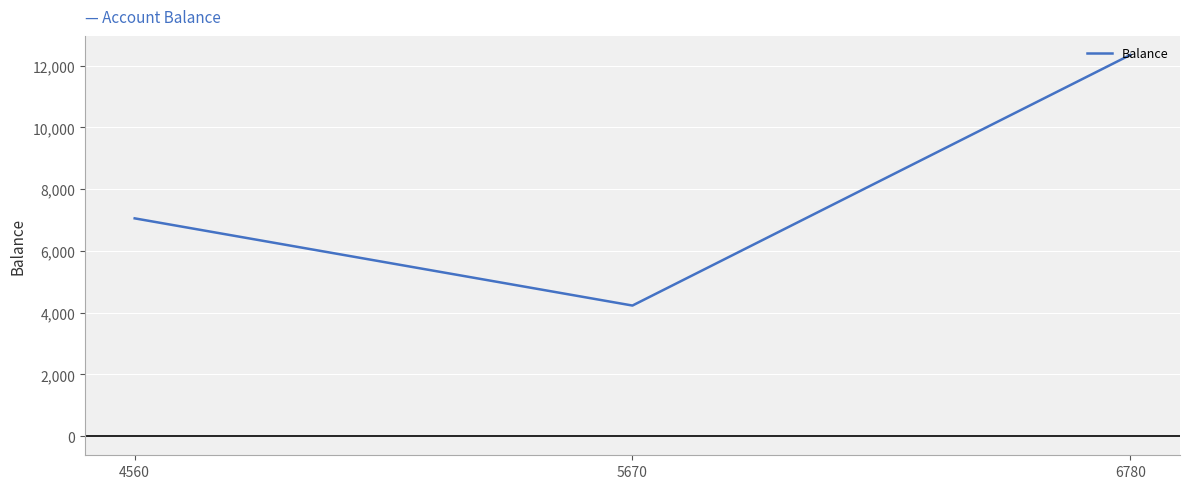

What is the change in value from 4560 to 5670?

-2823.3